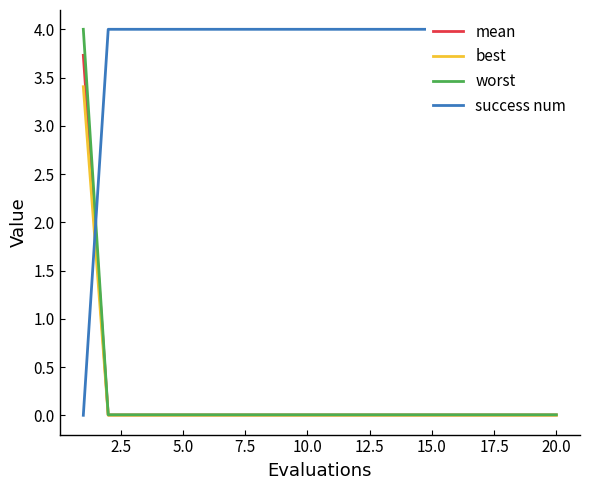

True or false: mean has a value of 0.0 at 5.0.

True